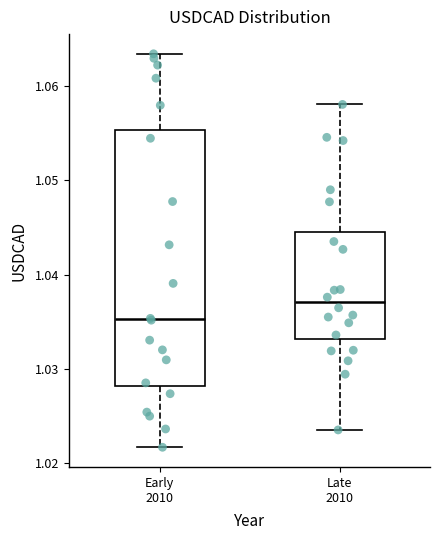

Reading left to right, read every box against the y-axis: the position of its median line, the range the box covers, and the ends of its whiskers. The values are not printed on the chart, so give them approximately, as read against the axis.

Early 2010: median 1.035, box 1.028 to 1.055, whiskers 1.022 to 1.063
Late 2010: median 1.037, box 1.033 to 1.045, whiskers 1.024 to 1.058